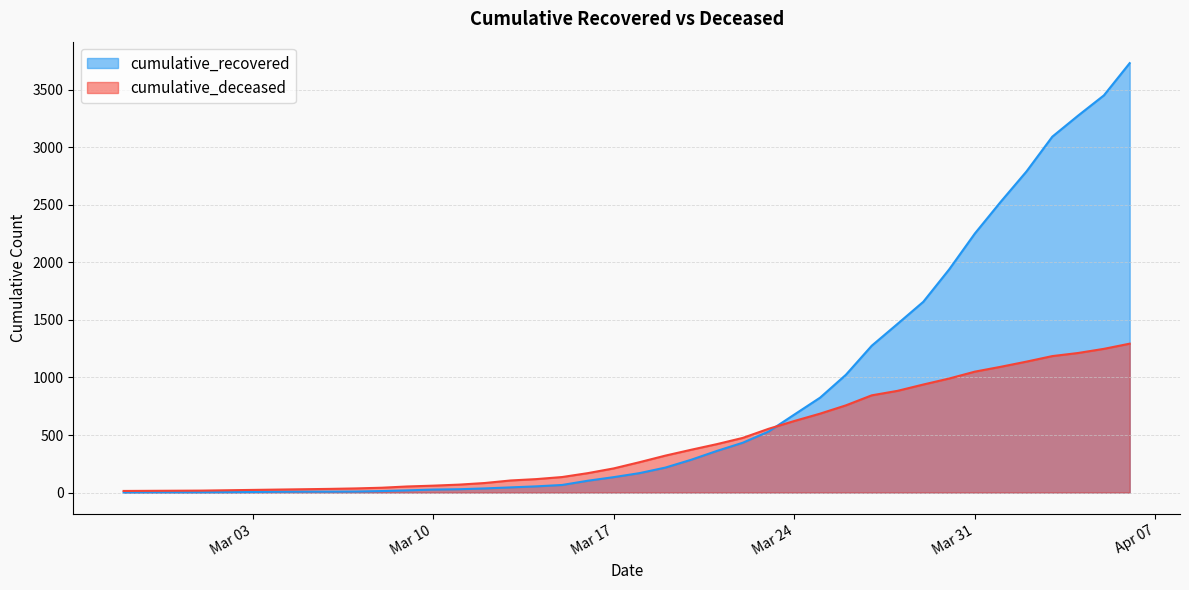

How many lines are shown in the chart?

2